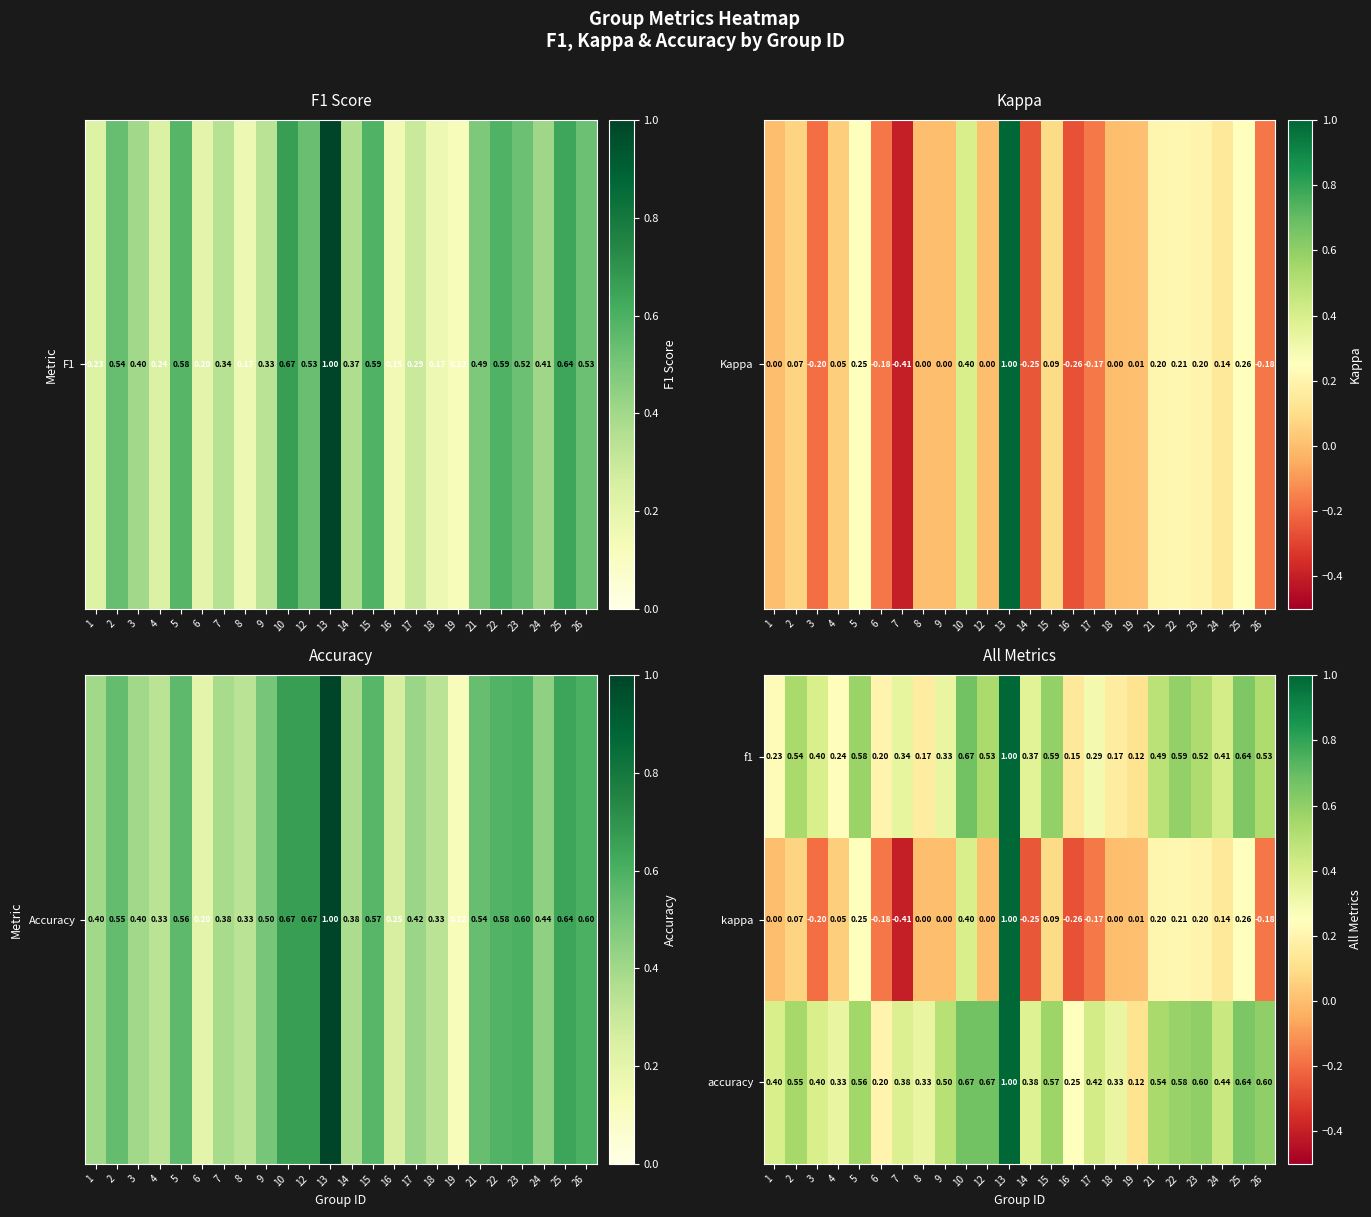

Is the value of accuracy at 23 greater than the value of f1 at 10?

No